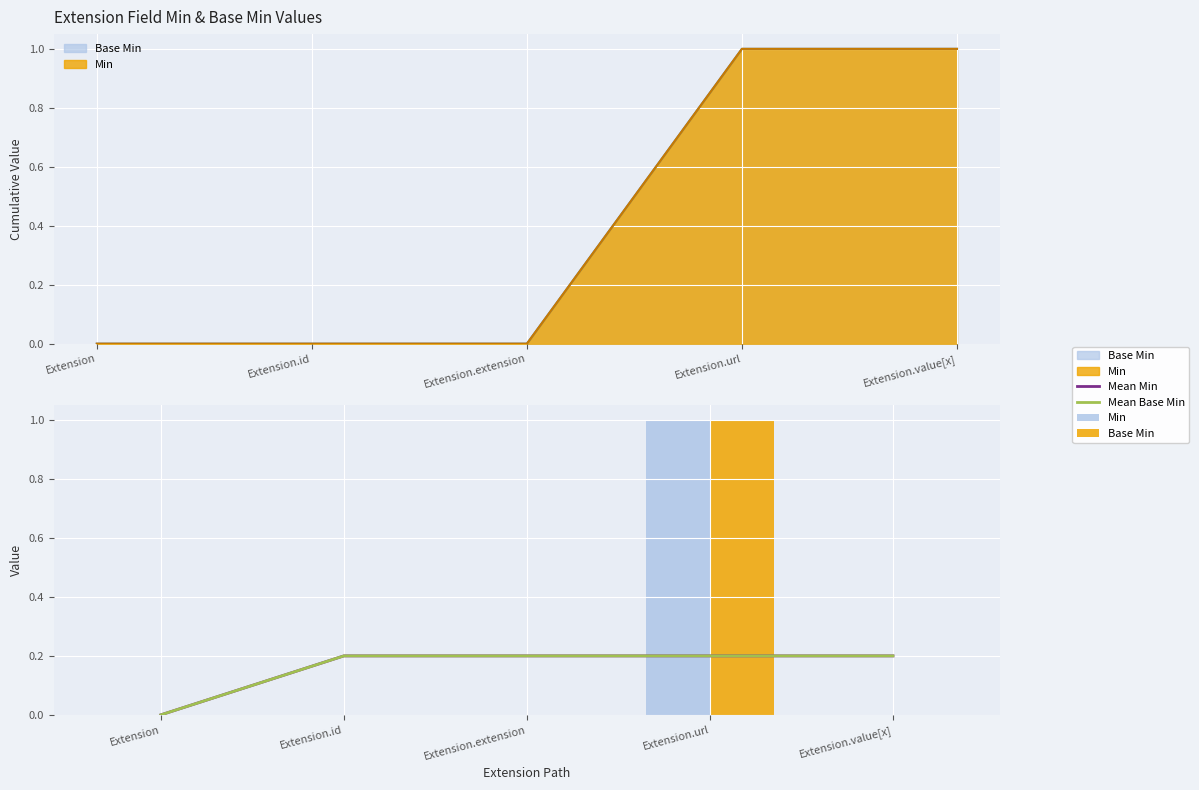

Is it true that Mean Base Min equals 0.2 at Extension.extension?

True